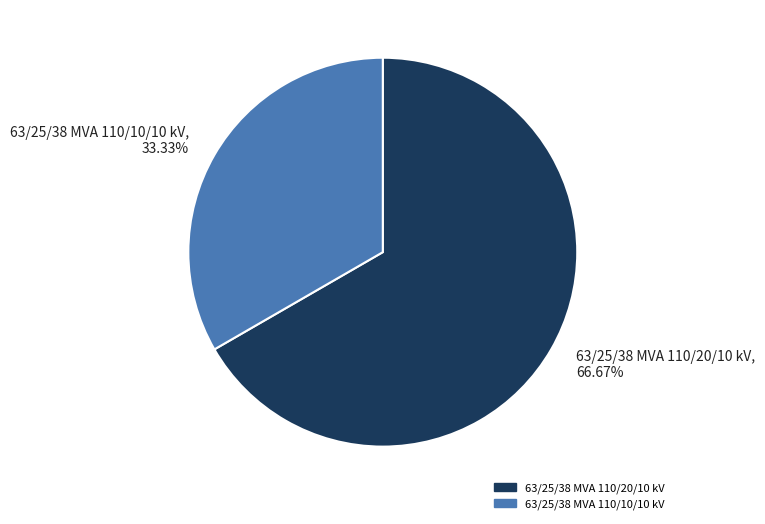

Is it true that 63/25/38 MVA 110/20/10 kV is 67% of the pie?

True